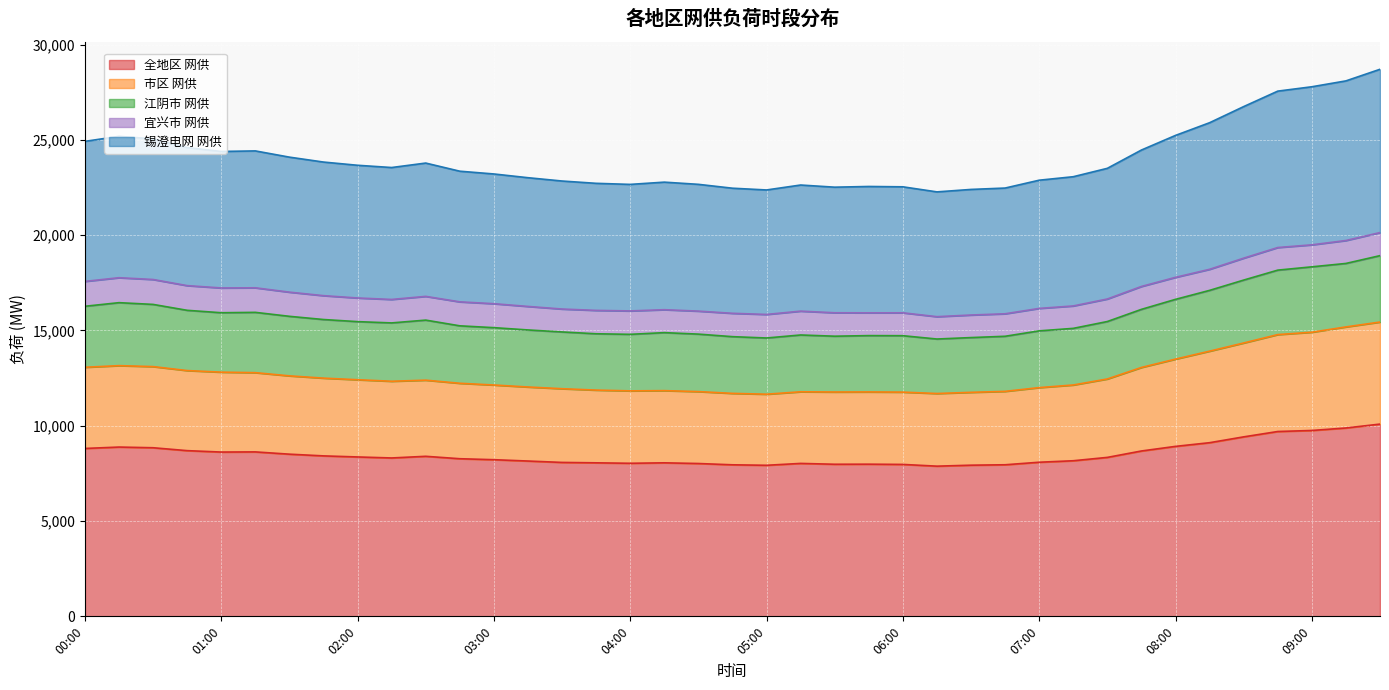

How many data points in 市区 网供 are above 12333?

19